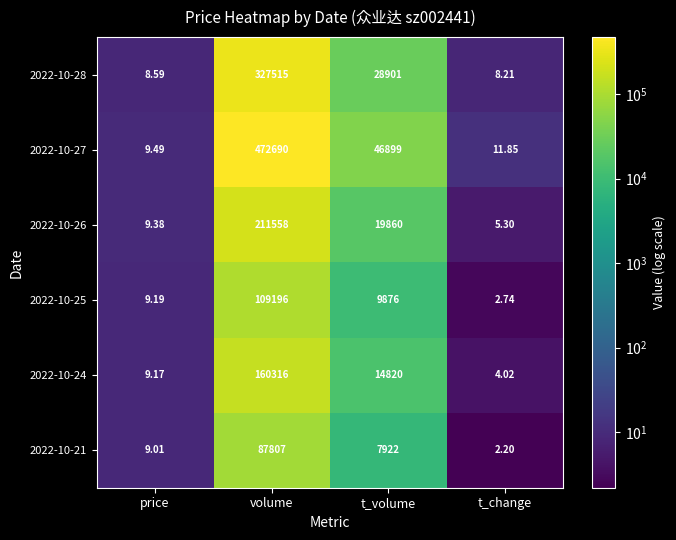

List the labels in order of 2022-10-28 value, smallest first.

t_change, price, t_volume, volume